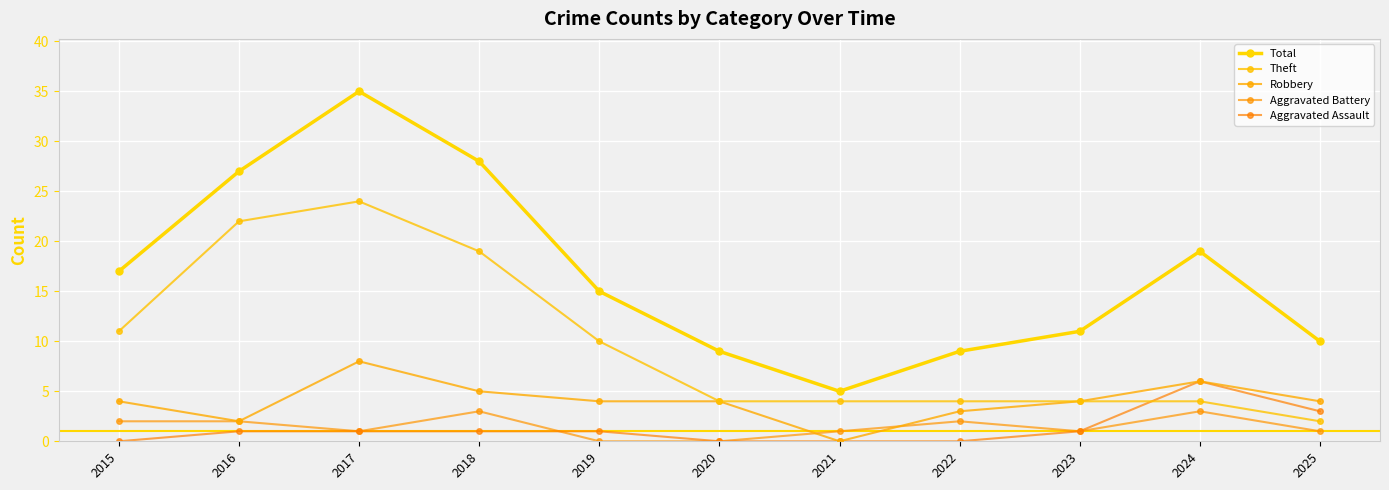

What is the value of the Aggravated Battery point at the 9th from the left?

1